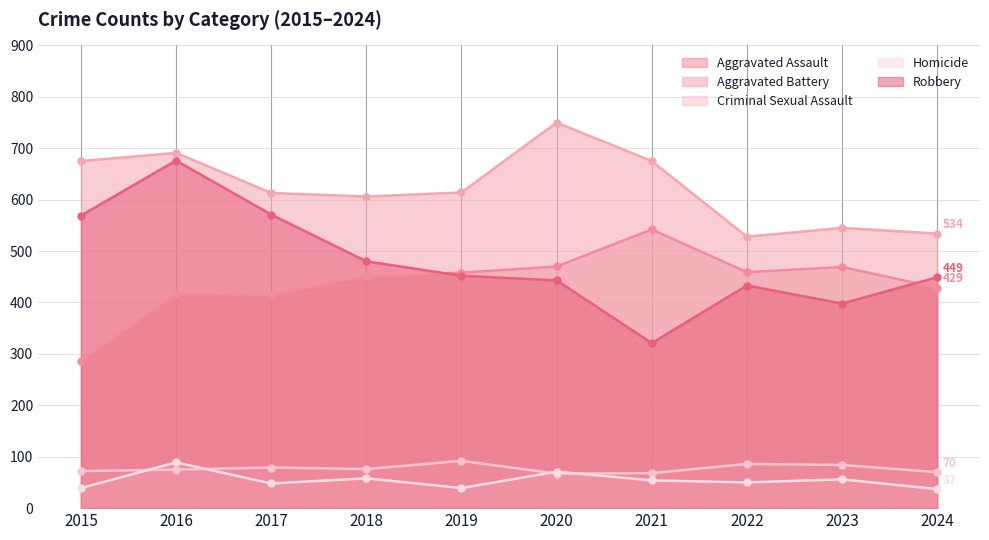

Which series has the largest total across all categories?

Aggravated Battery